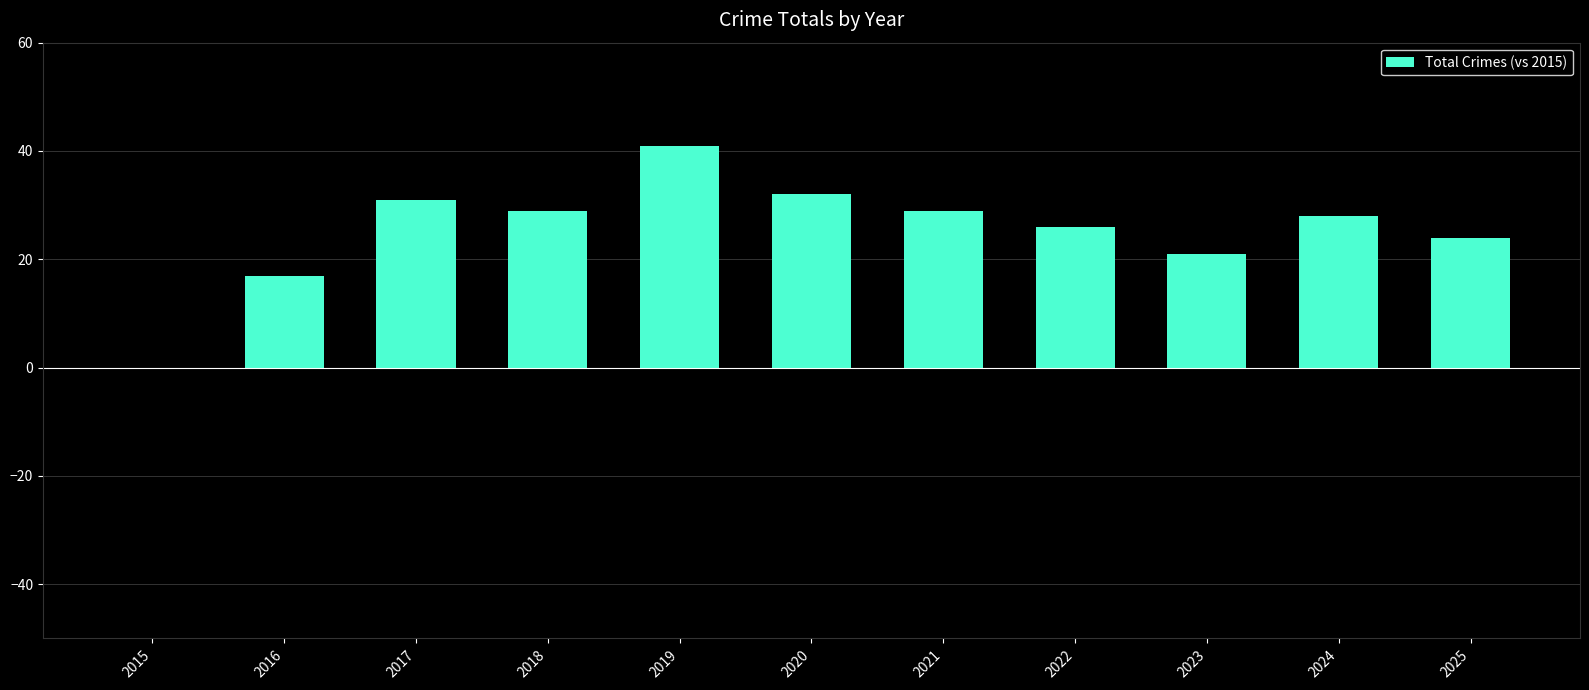

Where does the data first go above 28?

2017